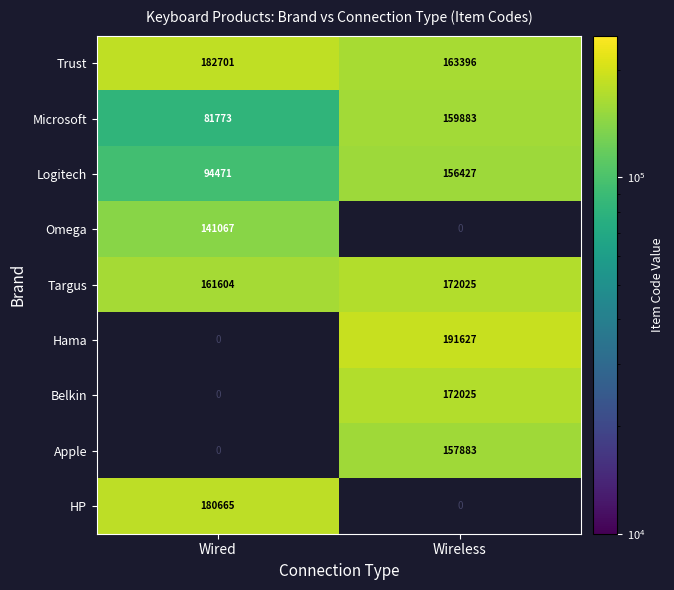

How many categories are shown in the chart?

2